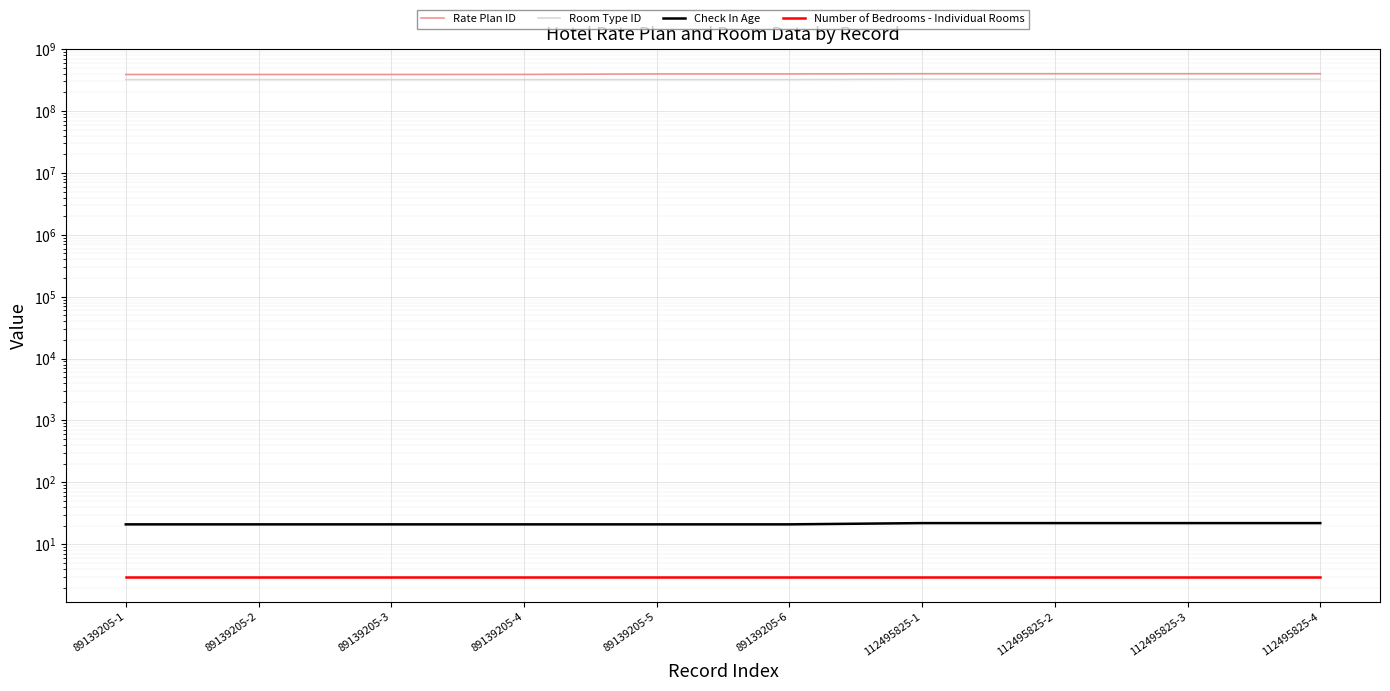

How many values in the Rate Plan ID series exceed 396585193?

4